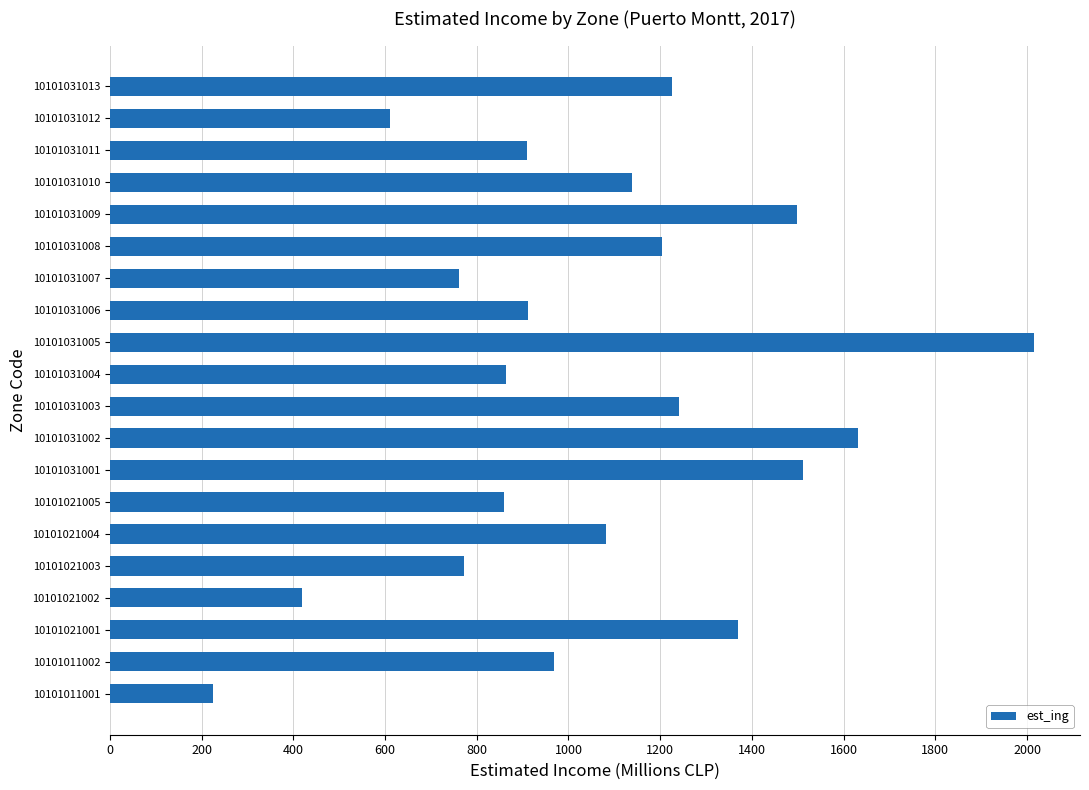

Does the chart contain any negative values?

No